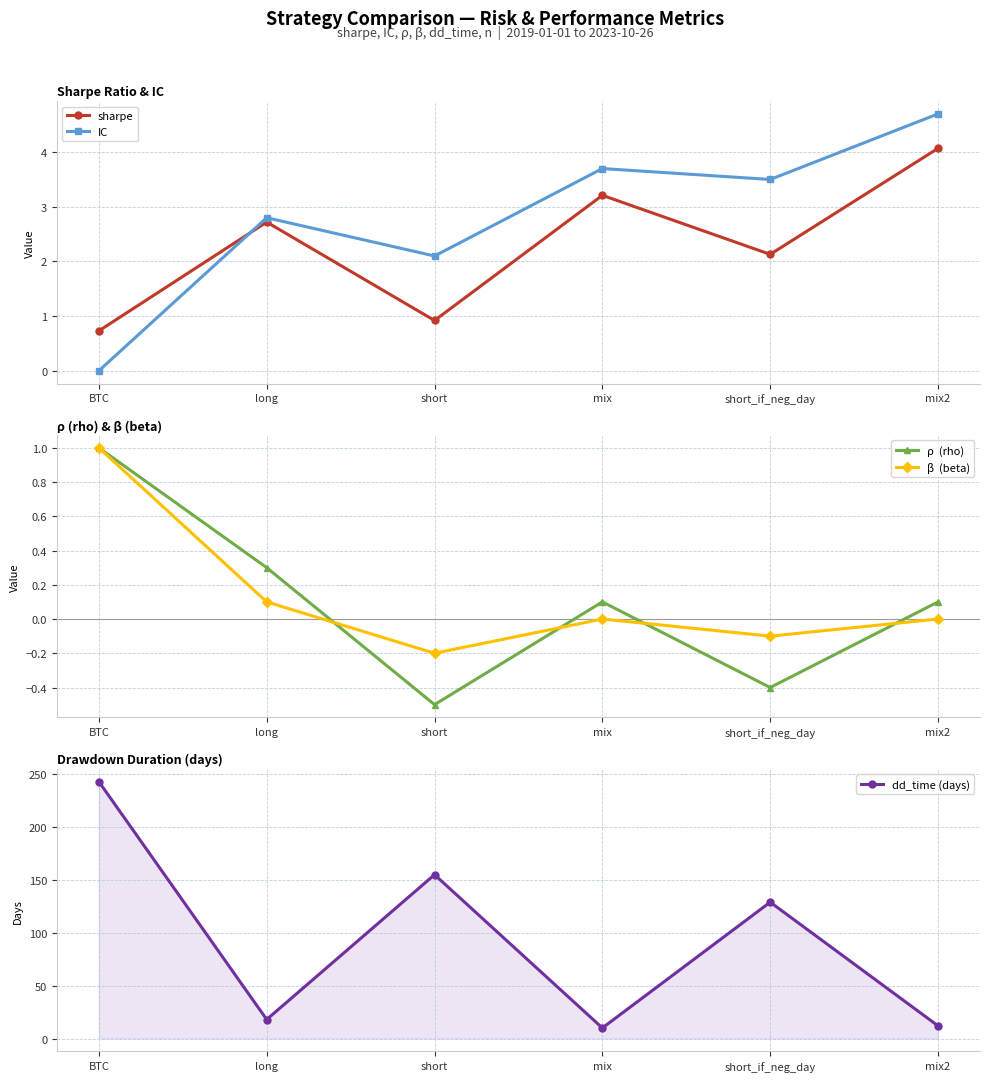

The value of β  (beta) at short_if_neg_day is -0.1. True or false?

True